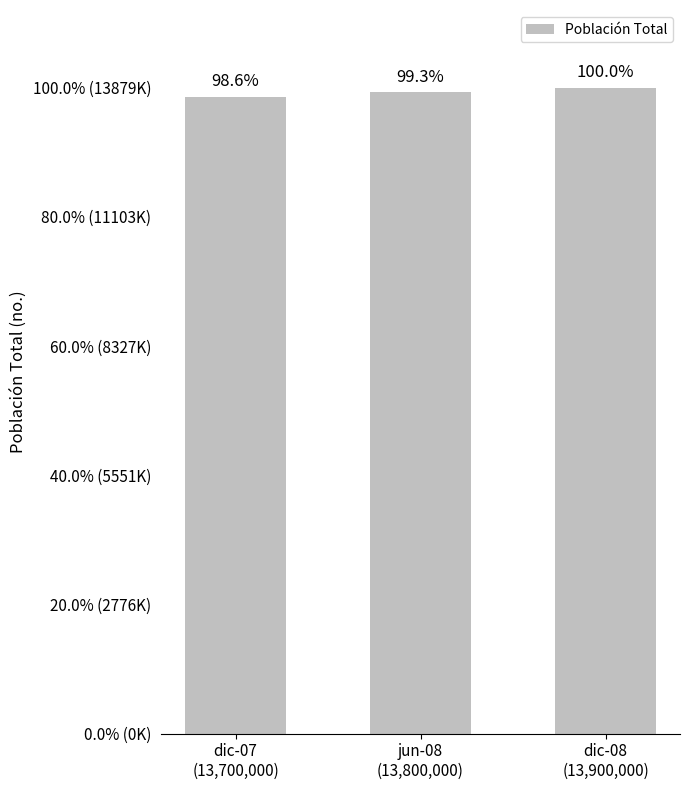

At which label does the data first exceed 13781797?

dic-08
(13,900,000)